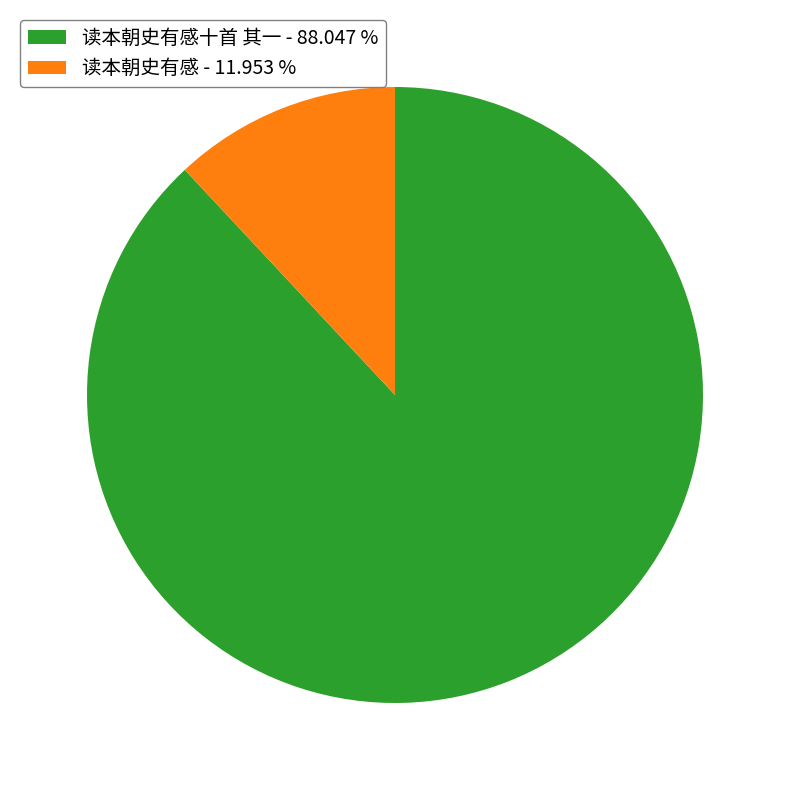

Combined, do 读本朝史有感十首 其一 - 88.047 % and 读本朝史有感 - 11.953 % account for over 50%?

Yes